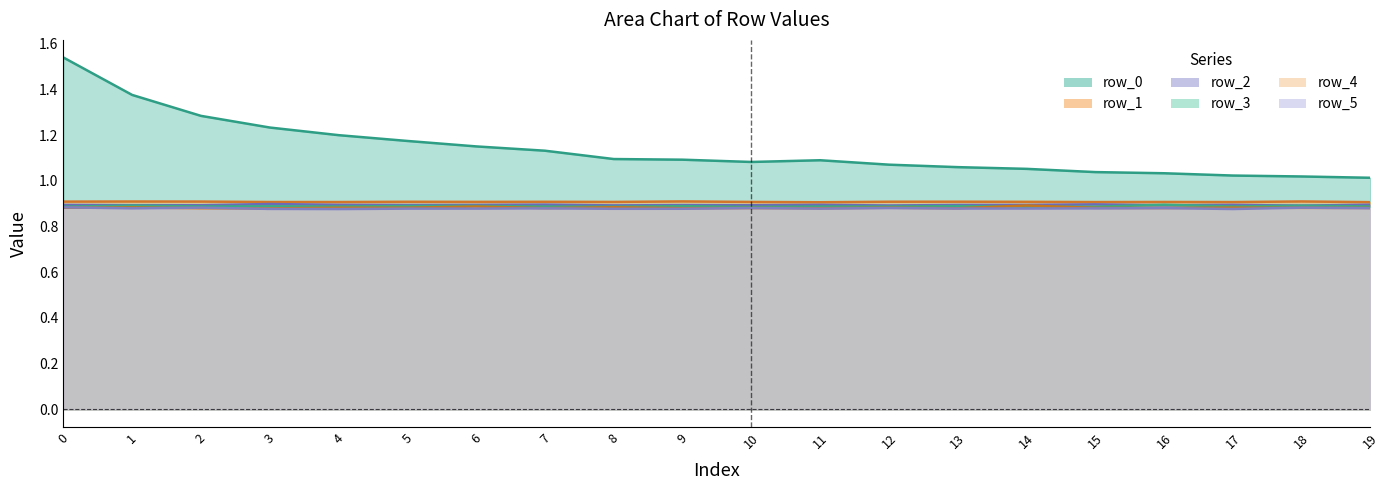

True or false: row_2 has a value of 0.9 at 19.

True